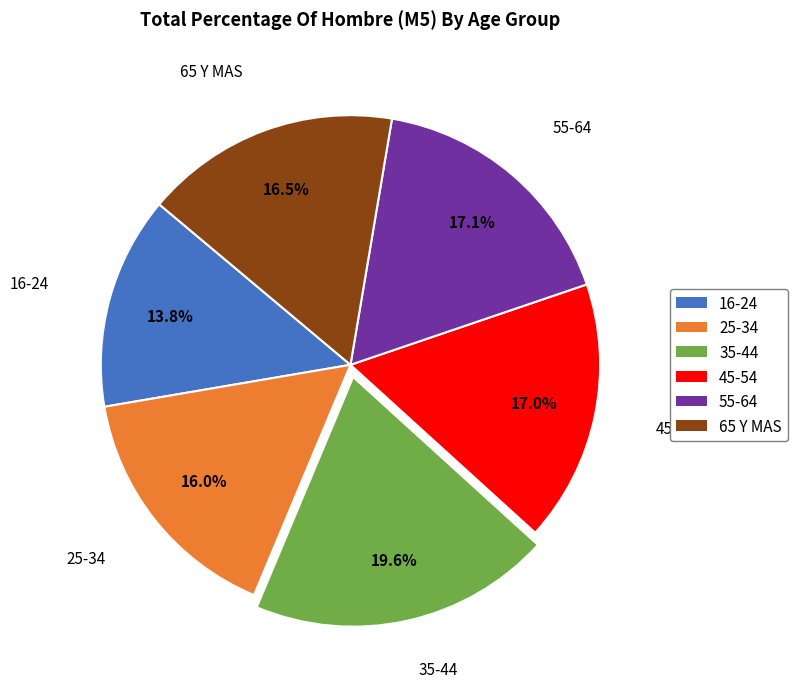

Is there any slice that represents more than half of the pie?

No